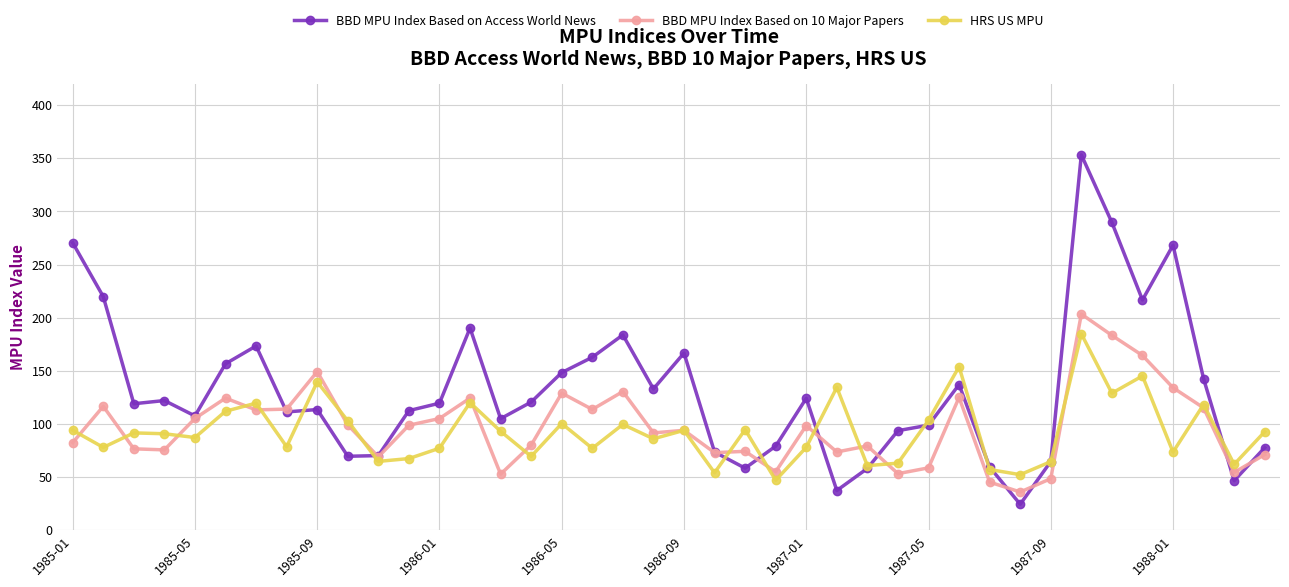

Which series has the largest total across all categories?

BBD MPU Index Based on Access World News